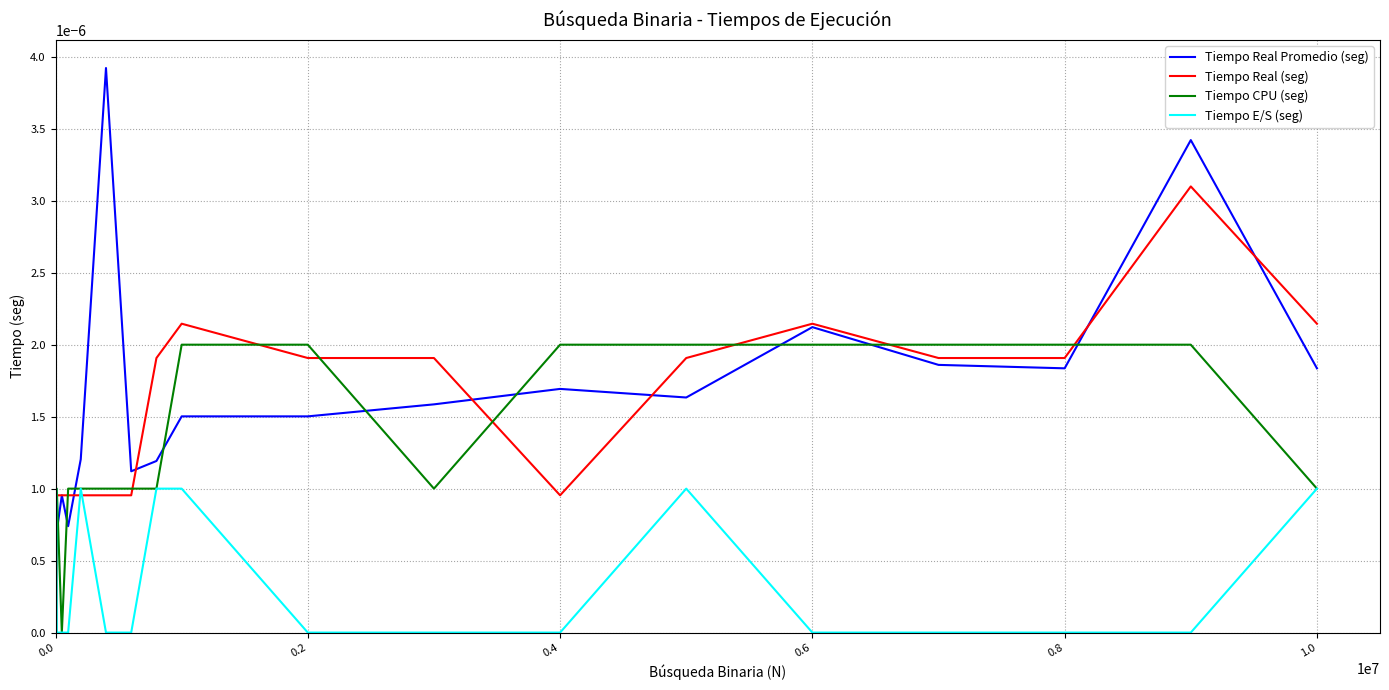

True or false: Tiempo E/S (seg) and Tiempo Real Promedio (seg) intersect in this chart.

True